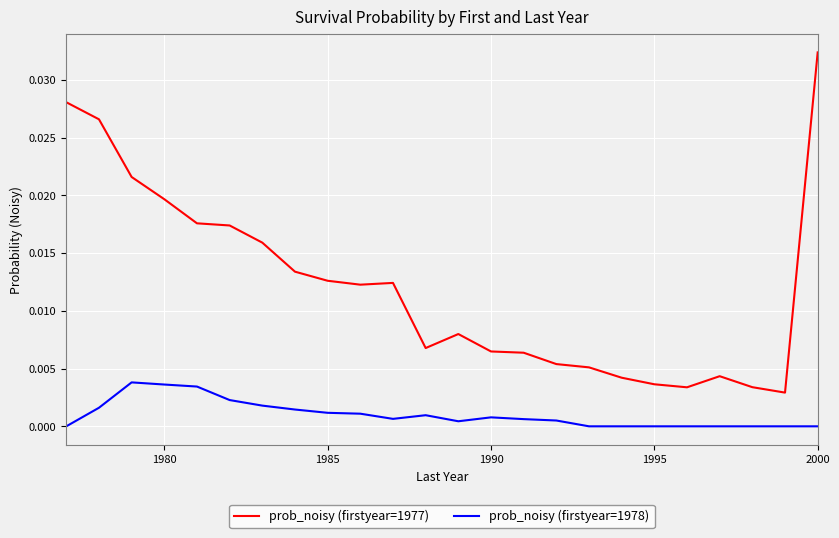

Does the chart have visible grid lines?

Yes